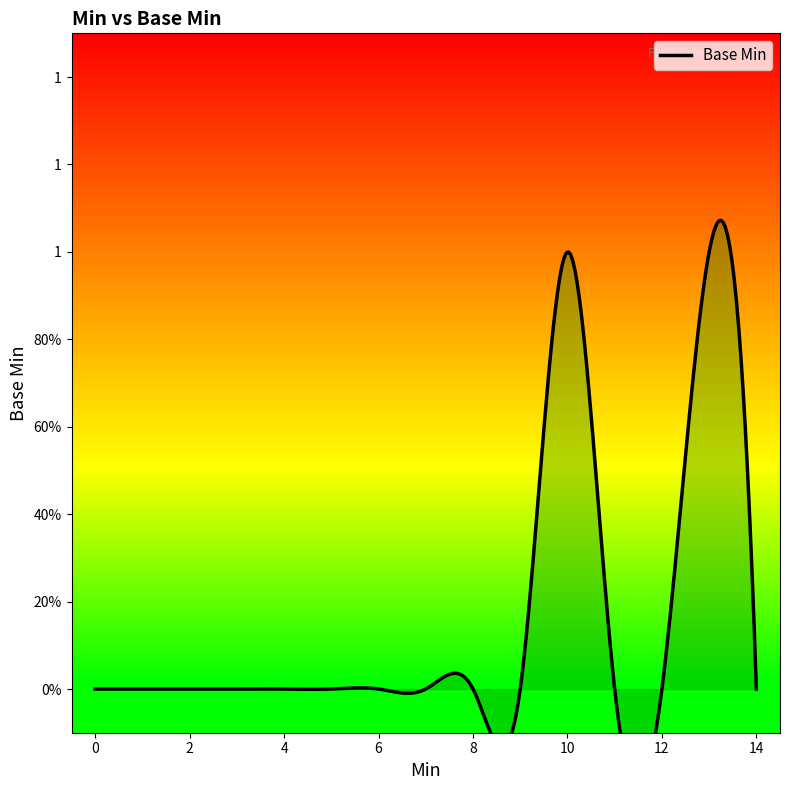

How many points are lower than both their immediate neighbors (excluding endpoints)?

1